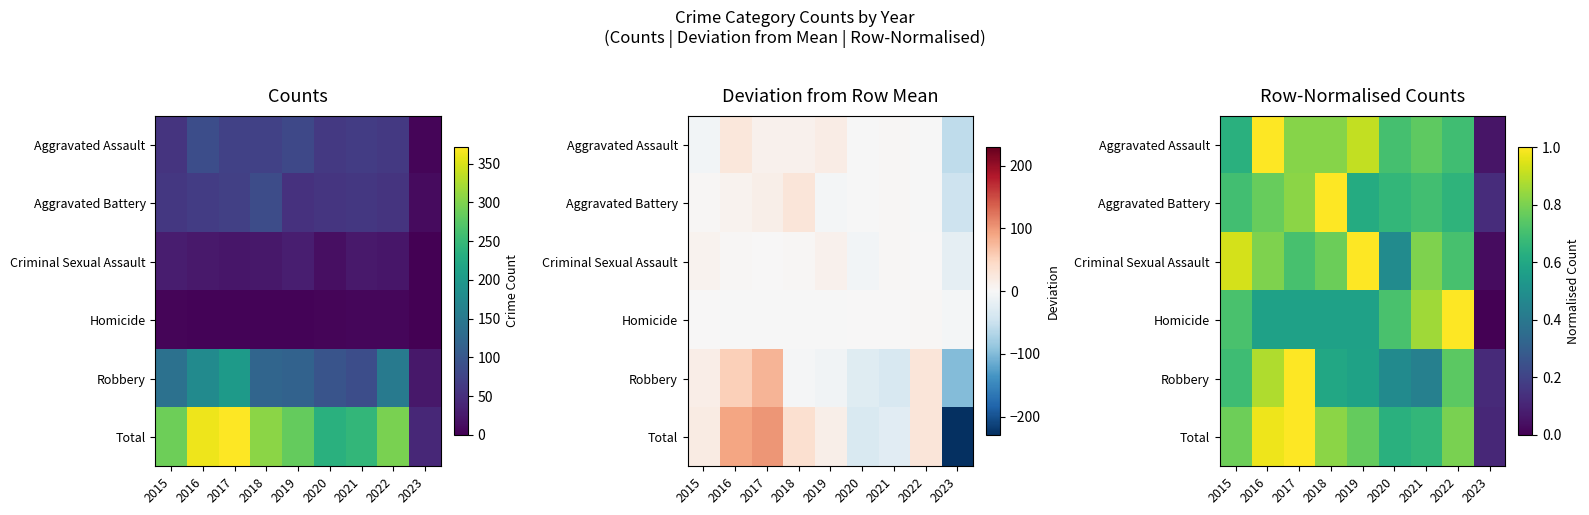

What is the maximum value shown in the chart?

1.0